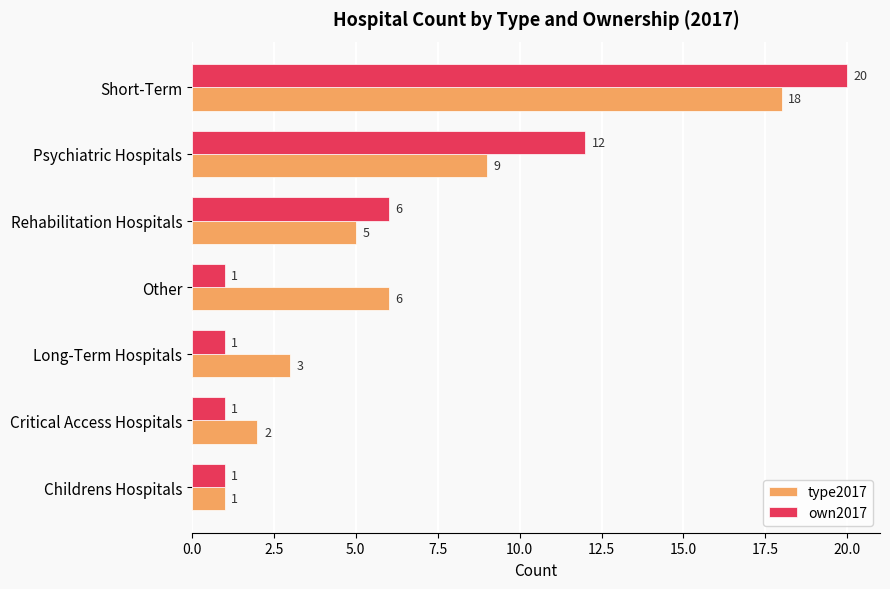

Which series changed the most between Short-Term and Long-Term Hospitals?

own2017